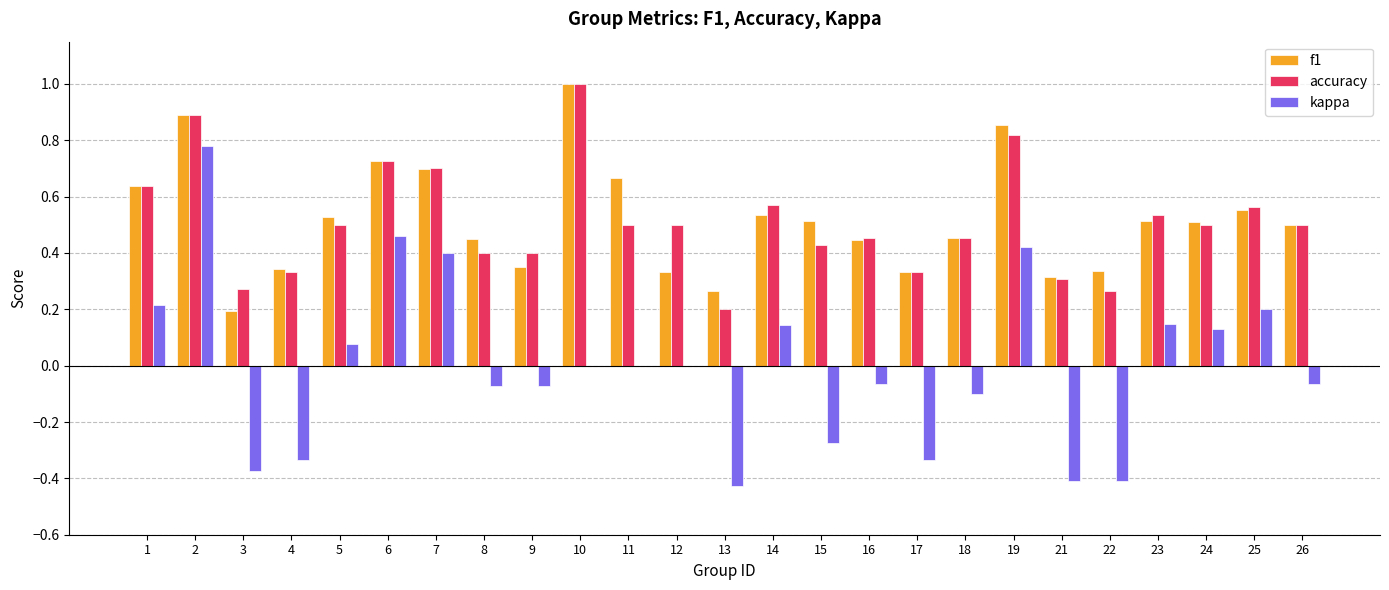

What is the total value across all series at 10?

2.0